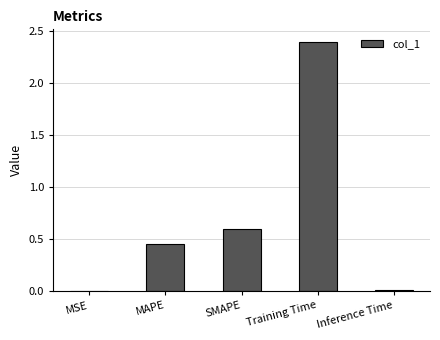

How many categories are shown in the chart?

5